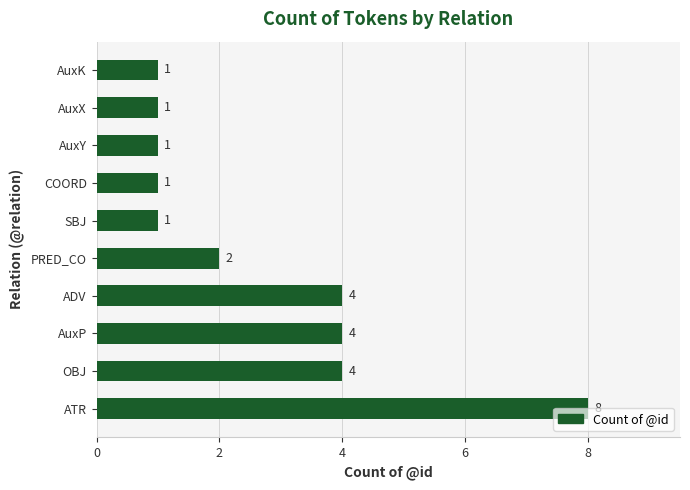

Count the values in the range 1 to 4.

9